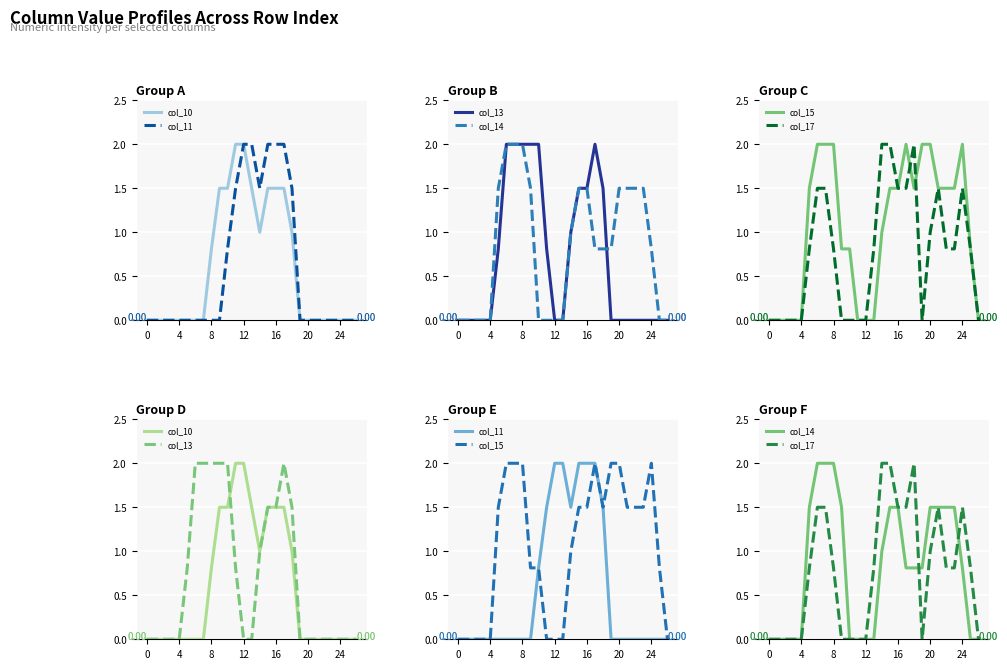

Reading left to right, extract all data points from this chart.

col_10: 0.0	0.0	0.0	0.0	0.0	0.0	0.0	0.0	0.8	1.5	1.5	2.0	2.0	1.5	1.0	1.5	1.5	1.5	1.0	0.0	0.0	0.0	0.0	0.0	0.0	0.0	0.0
col_11: 0.0	0.0	0.0	0.0	0.0	0.0	0.0	0.0	0.0	0.0	0.8	1.5	2.0	2.0	1.5	2.0	2.0	2.0	1.5	0.0	0.0	0.0	0.0	0.0	0.0	0.0	0.0
col_13: 0.0	0.0	0.0	0.0	0.0	0.8	2.0	2.0	2.0	2.0	2.0	0.8	0.0	0.0	1.0	1.5	1.5	2.0	1.5	0.0	0.0	0.0	0.0	0.0	0.0	0.0	0.0
col_14: 0.0	0.0	0.0	0.0	0.0	1.5	2.0	2.0	2.0	1.5	0.0	0.0	0.0	0.0	1.0	1.5	1.5	0.8	0.8	0.8	1.5	1.5	1.5	1.5	0.8	0.0	0.0
col_15: 0.0	0.0	0.0	0.0	0.0	1.5	2.0	2.0	2.0	0.8	0.8	0.0	0.0	0.0	1.0	1.5	1.5	2.0	1.5	2.0	2.0	1.5	1.5	1.5	2.0	0.8	0.0
col_17: 0.0	0.0	0.0	0.0	0.0	0.8	1.5	1.5	0.8	0.0	0.0	0.0	0.0	0.8	2.0	2.0	1.5	1.5	2.0	0.0	1.0	1.5	0.8	0.8	1.5	0.8	0.0